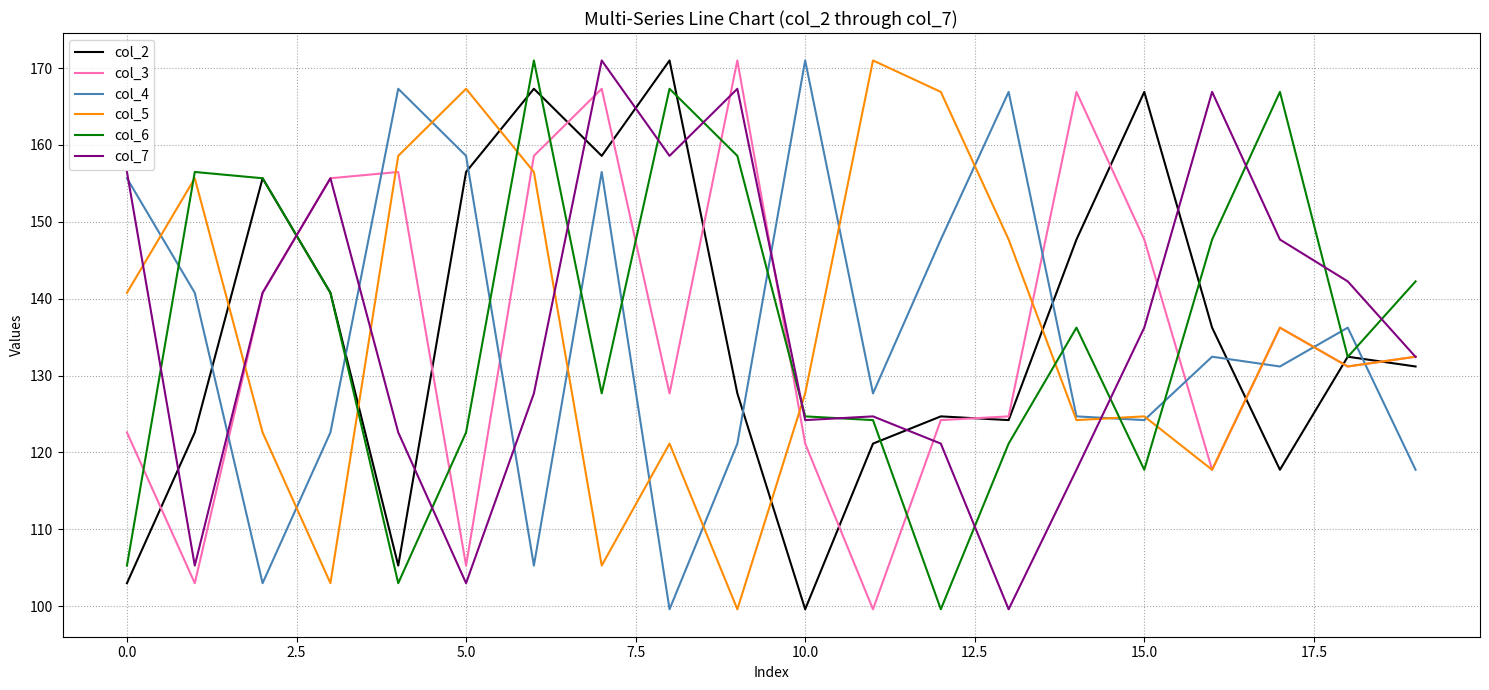

What is the maximum value for col_4?

171.0